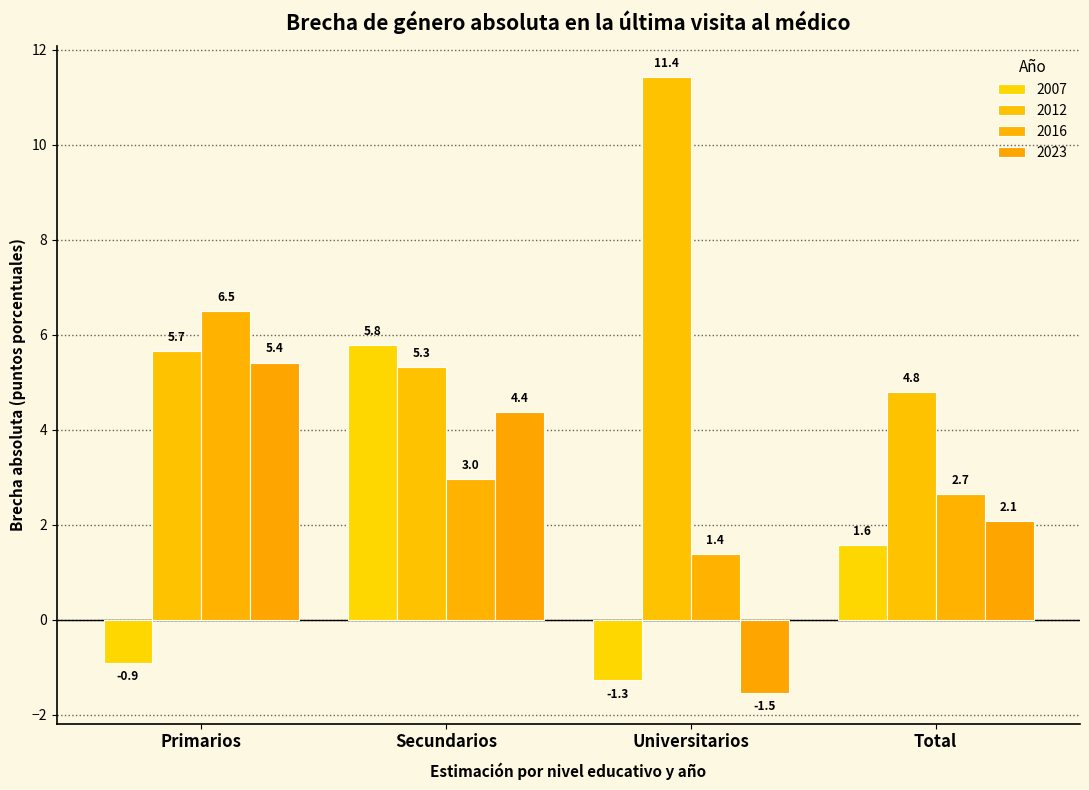

Rank the series by their maximum value, from highest to lowest.

2012, 2016, 2007, 2023